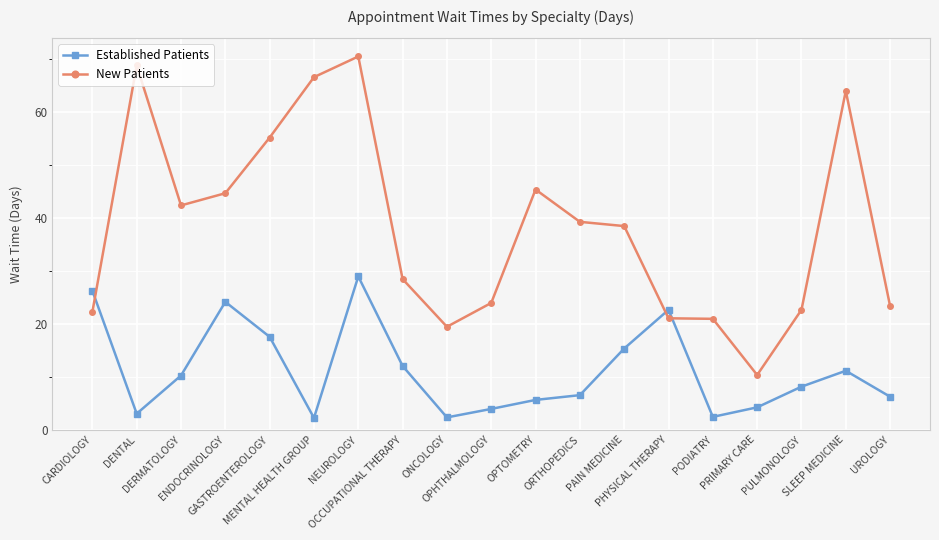

At CARDIOLOGY, list the series in order from largest to smallest.

Established Patients, New Patients